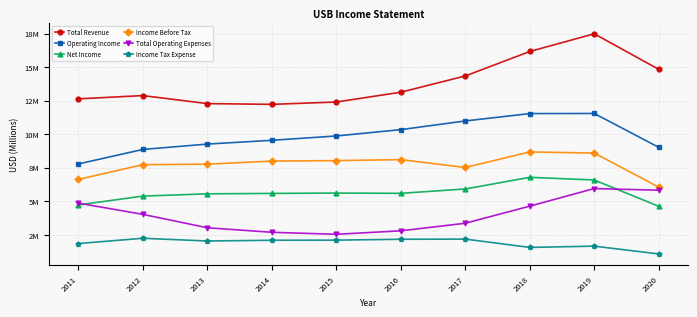

At which label does Income Before Tax first exceed 7?

2012